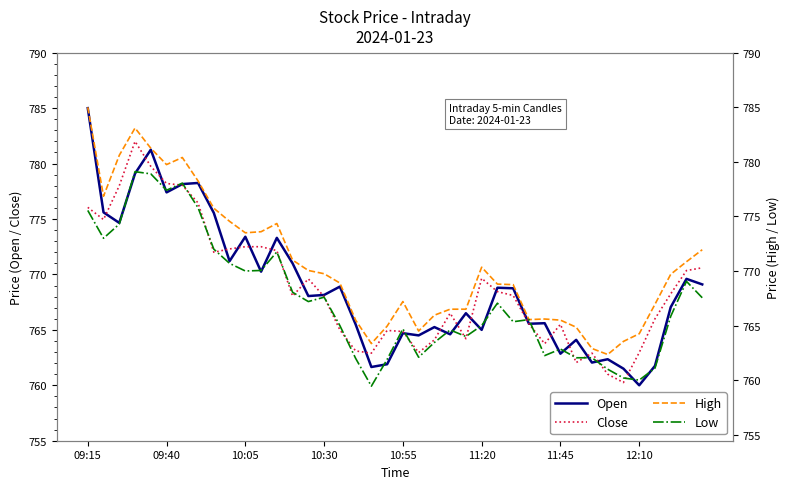

At which category does the chart reach its peak across all series?

09:15